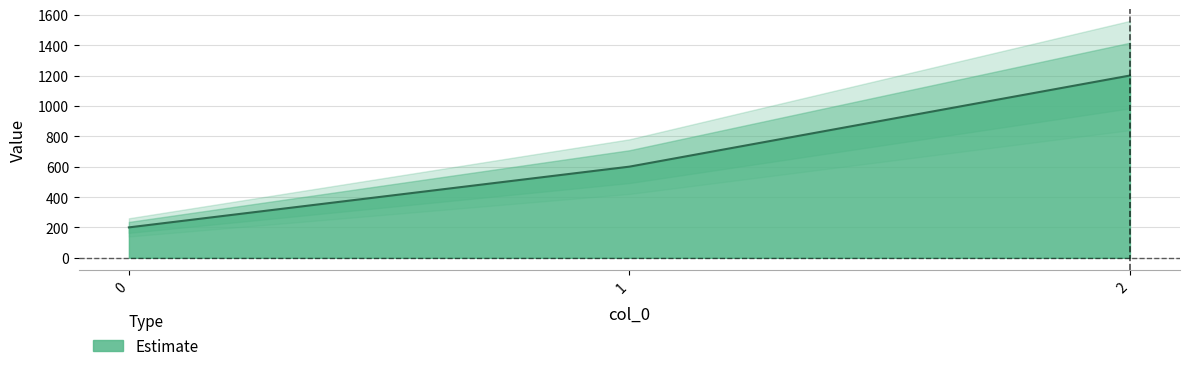

Is it true that the value at 2 is 1936?

False